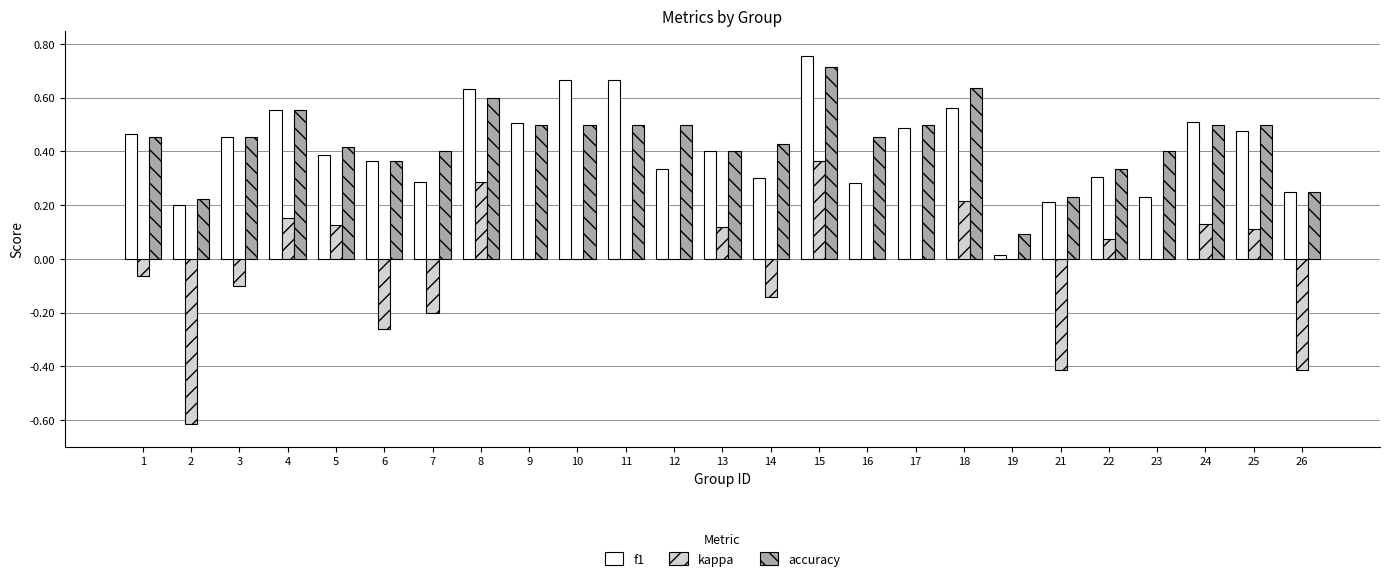

Is it true that f1 equals 0.5 at 7?

False